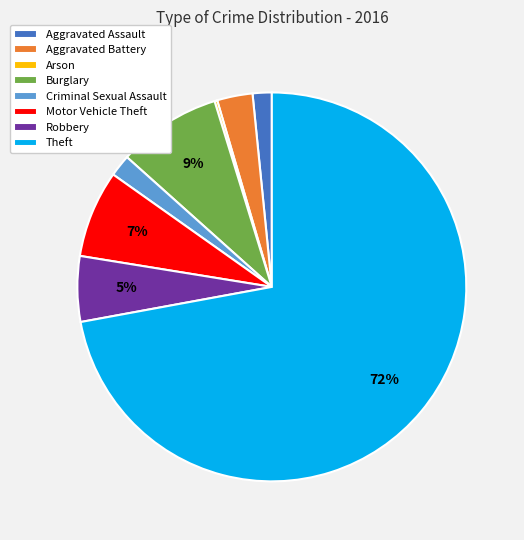

Does Theft represent more than half of the total?

Yes